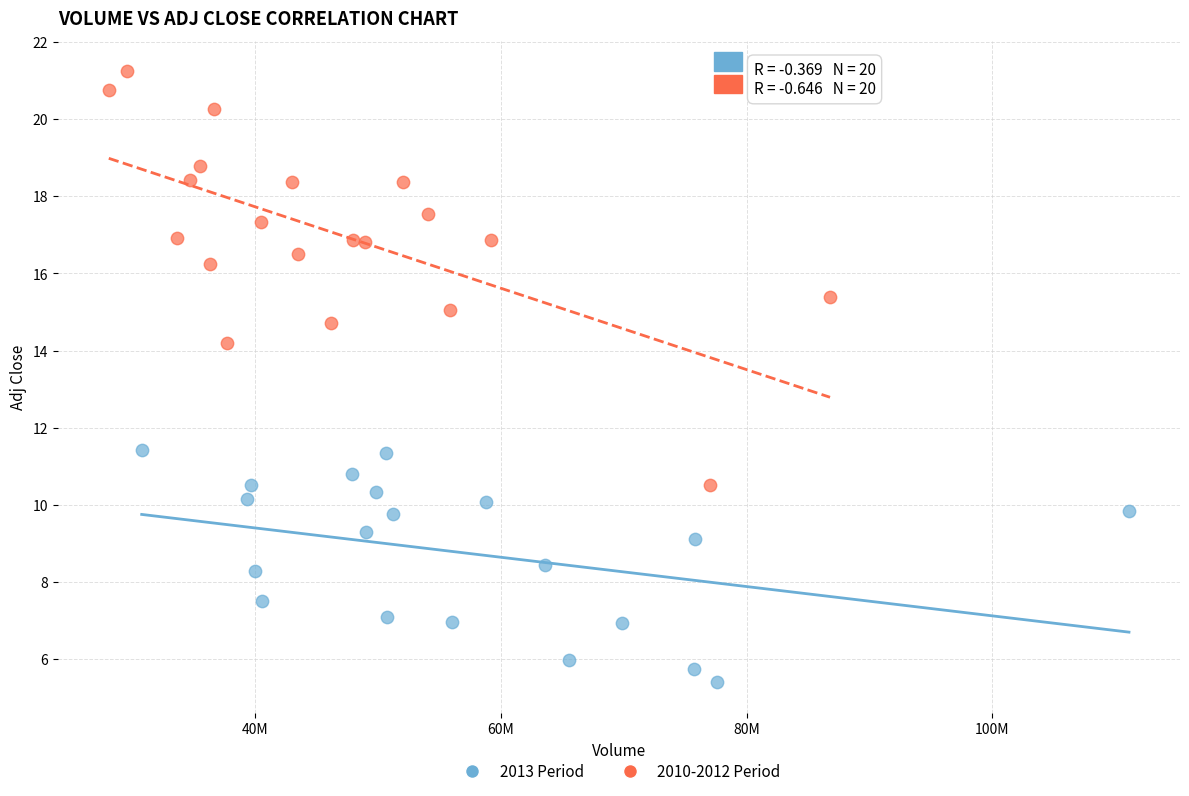

Which series contains the highest Y value?

2010-2012 Period